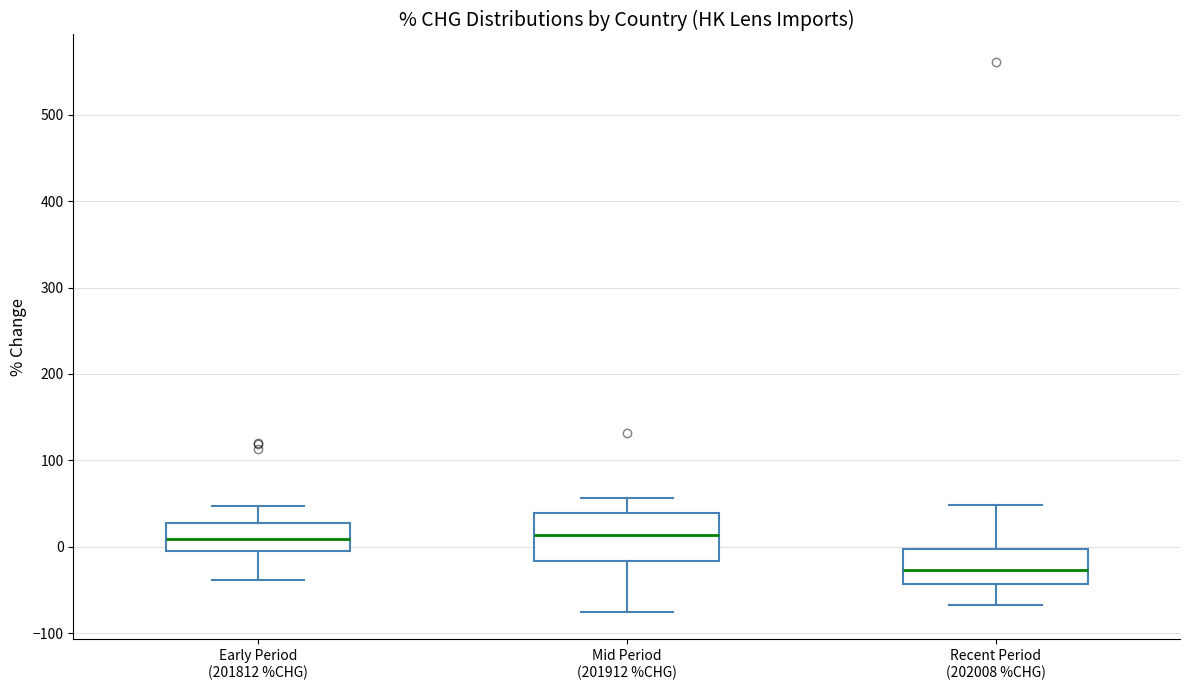

Which box is the tallest, from its lower edge to its upper edge?

Mid Period (201912 %CHG)